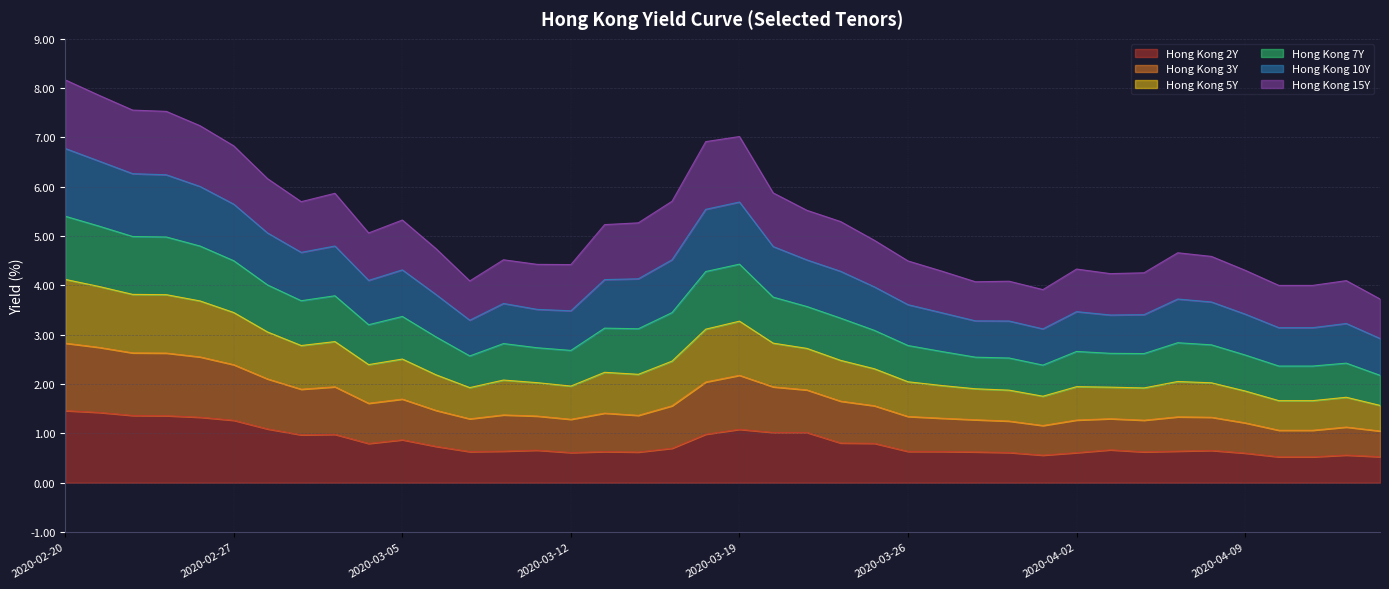

What is the label of the 5th point from the left?

2020-02-26